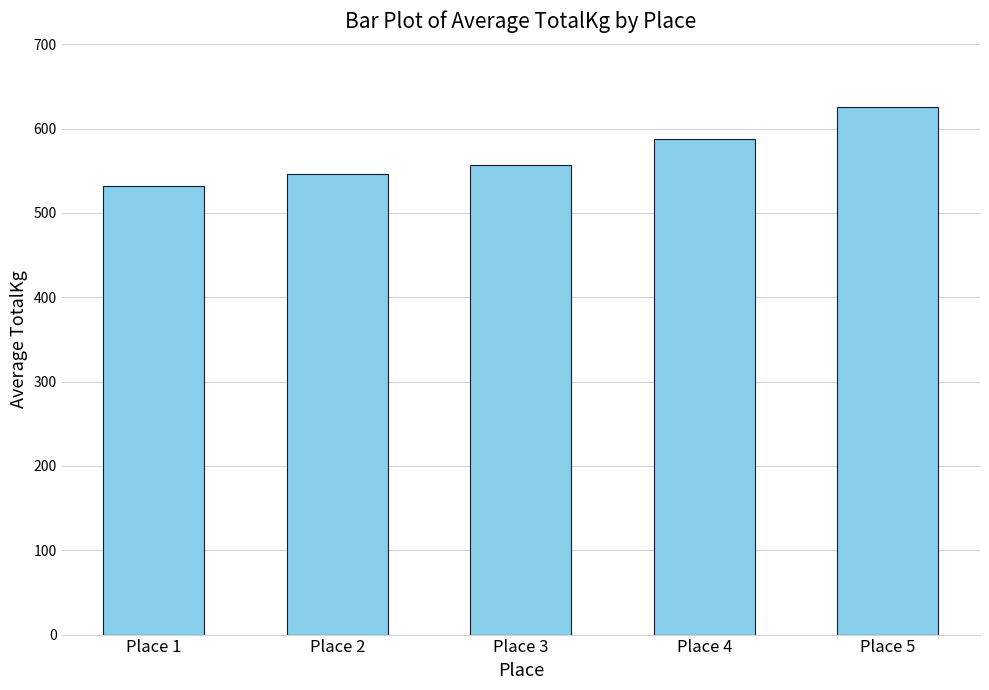

What value does the data have at Place 5?

626.0